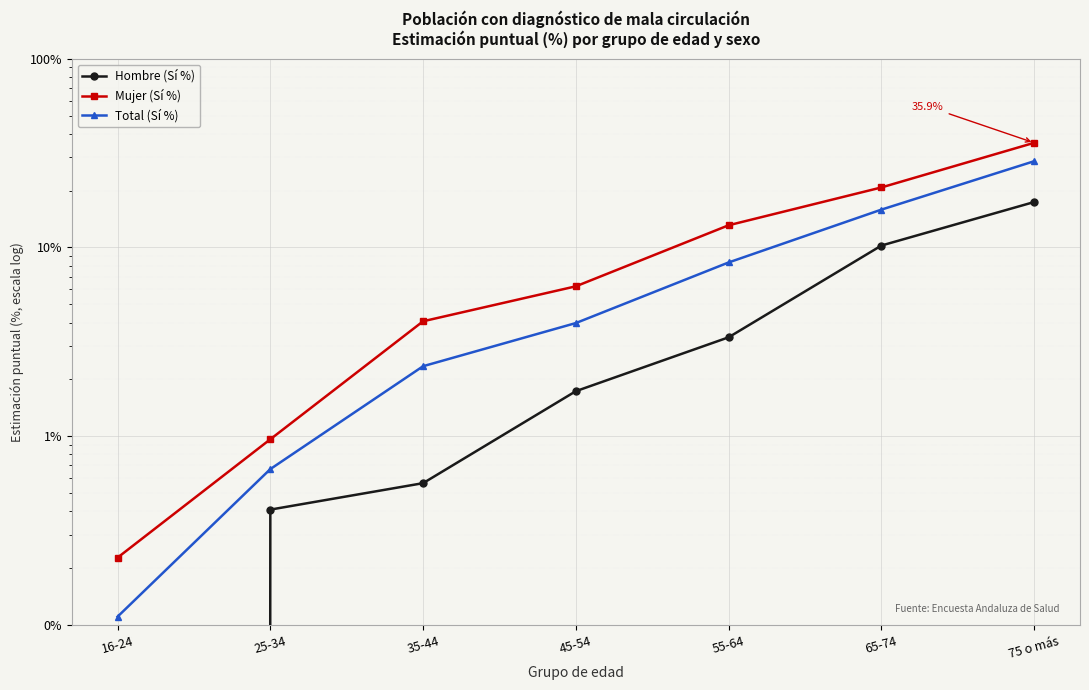

Where does the Hombre (Sí %) series first go above 1?

45-54